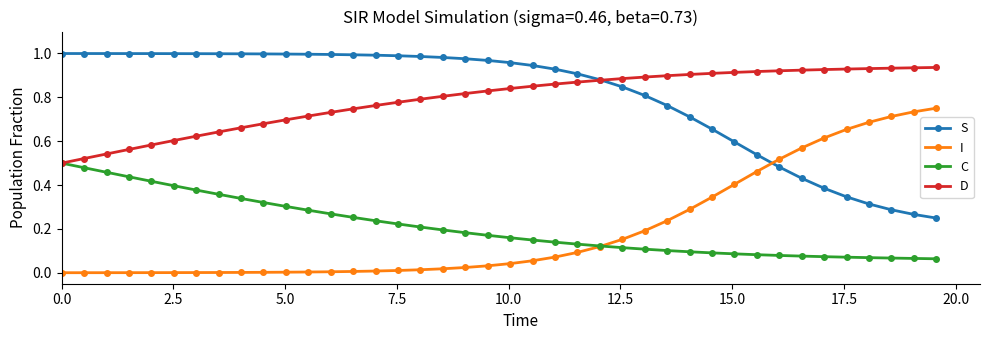

True or false: D and I intersect in this chart.

False